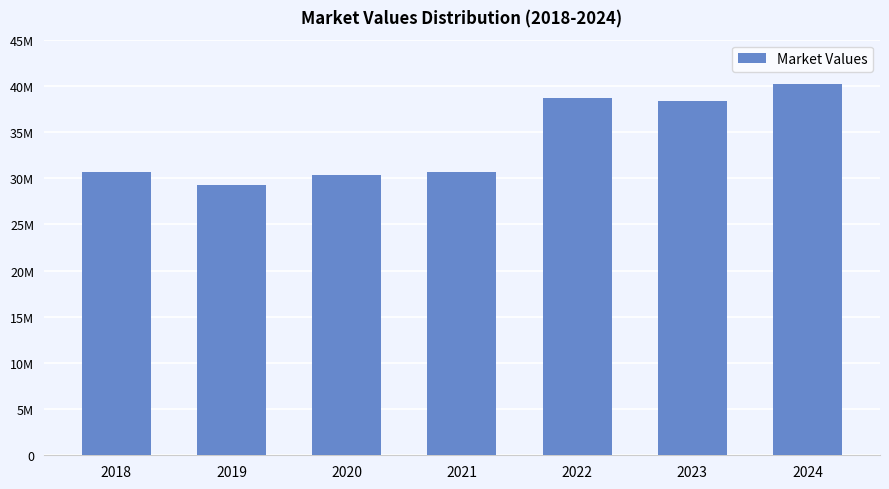

Does the chart contain stacked bars?

No